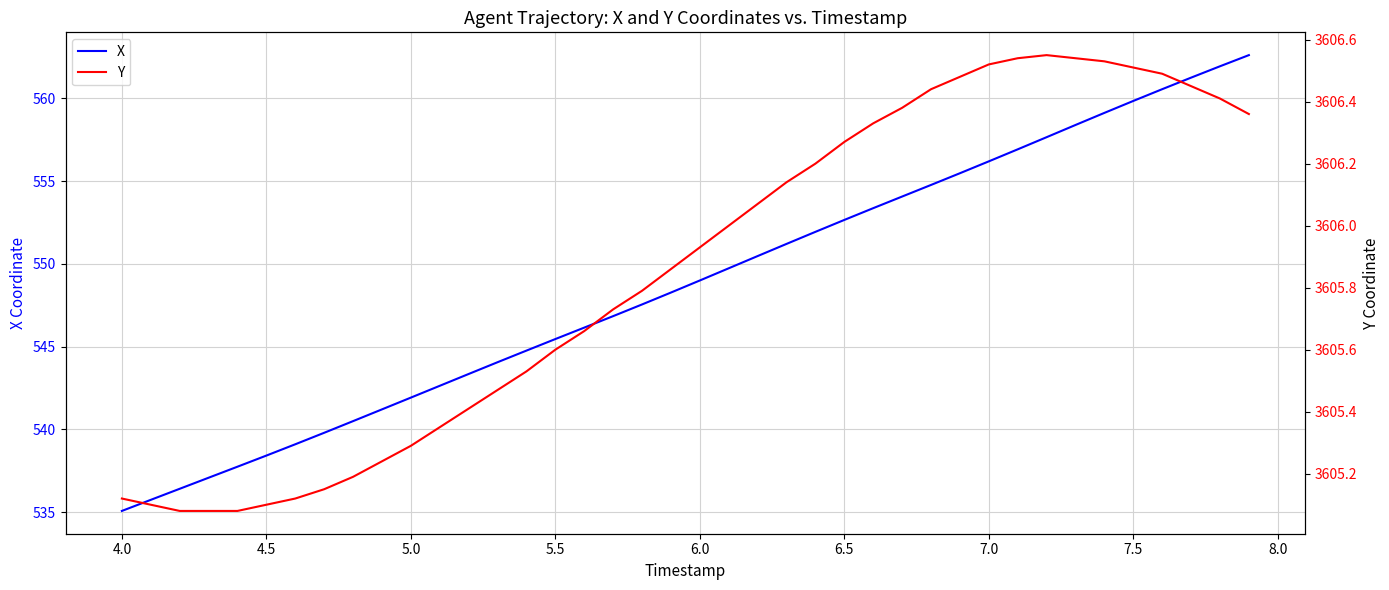

What is the lowest value of the X series?

535.1